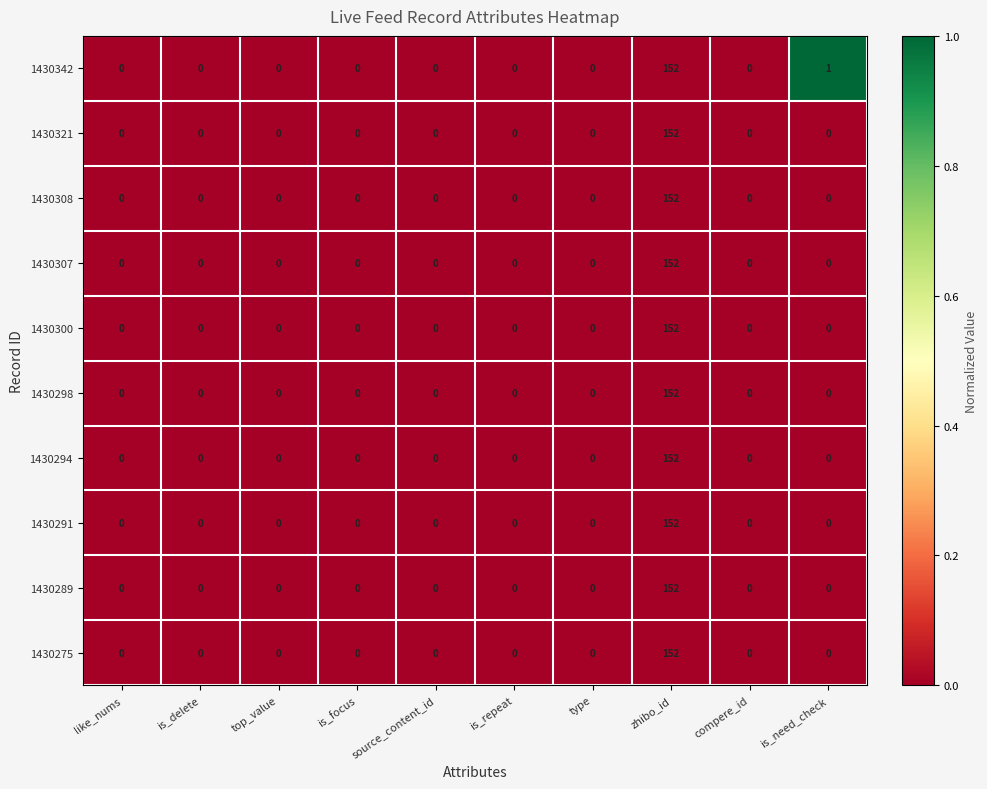

What is the greatest value displayed?

152